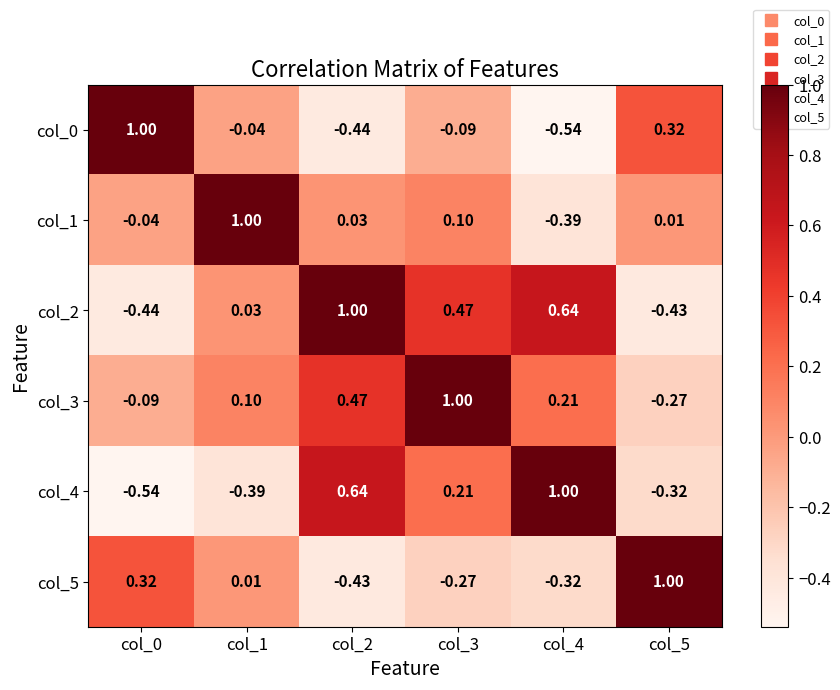

Which category has the highest value across all series?

col_1